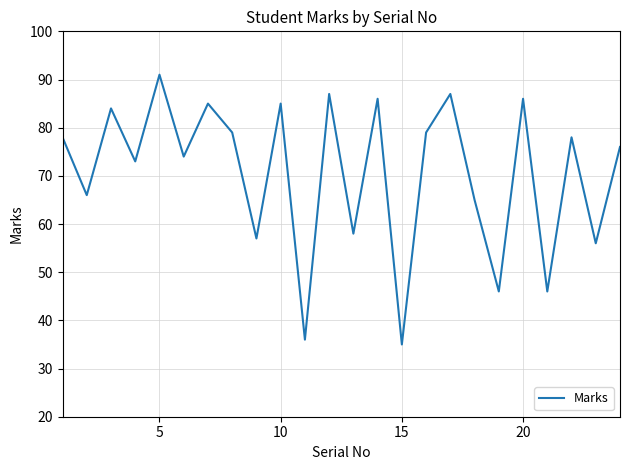

What is the difference between the maximum and minimum values?

56